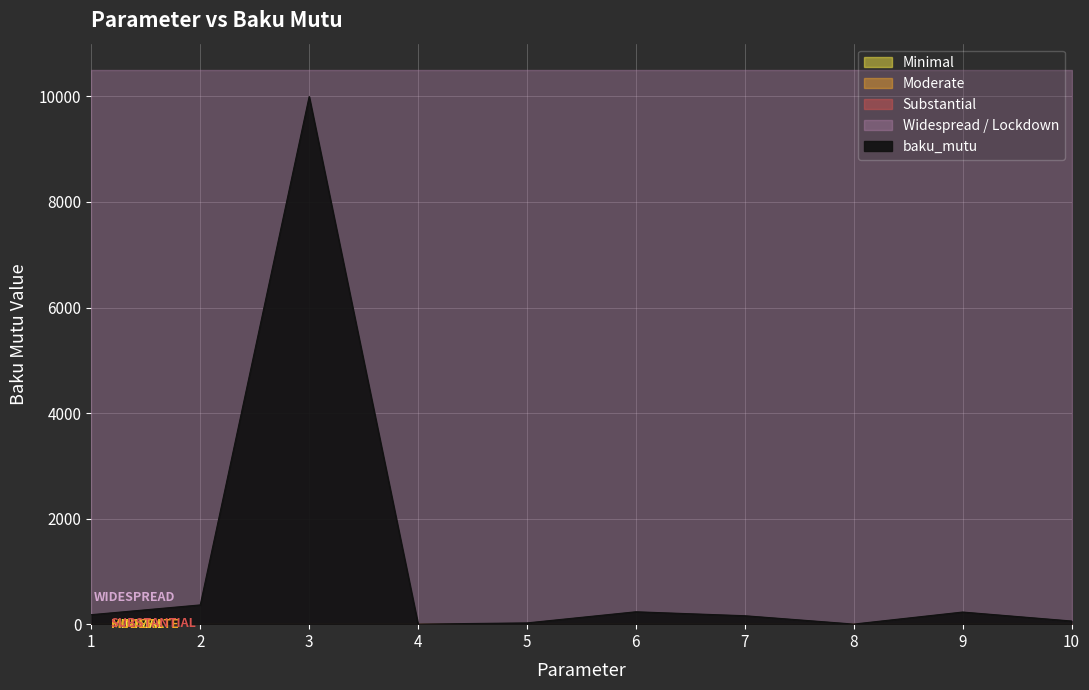

True or false: the data shows 10000 at 3.

True